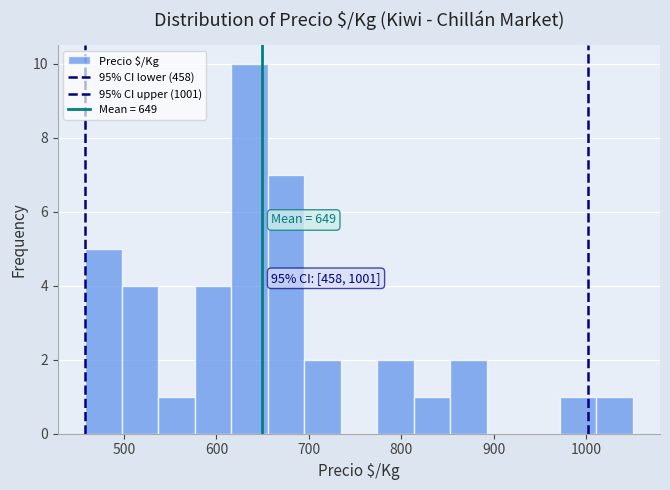

Read against the x-axis, roughly where is the centre of the tallest bar?

640